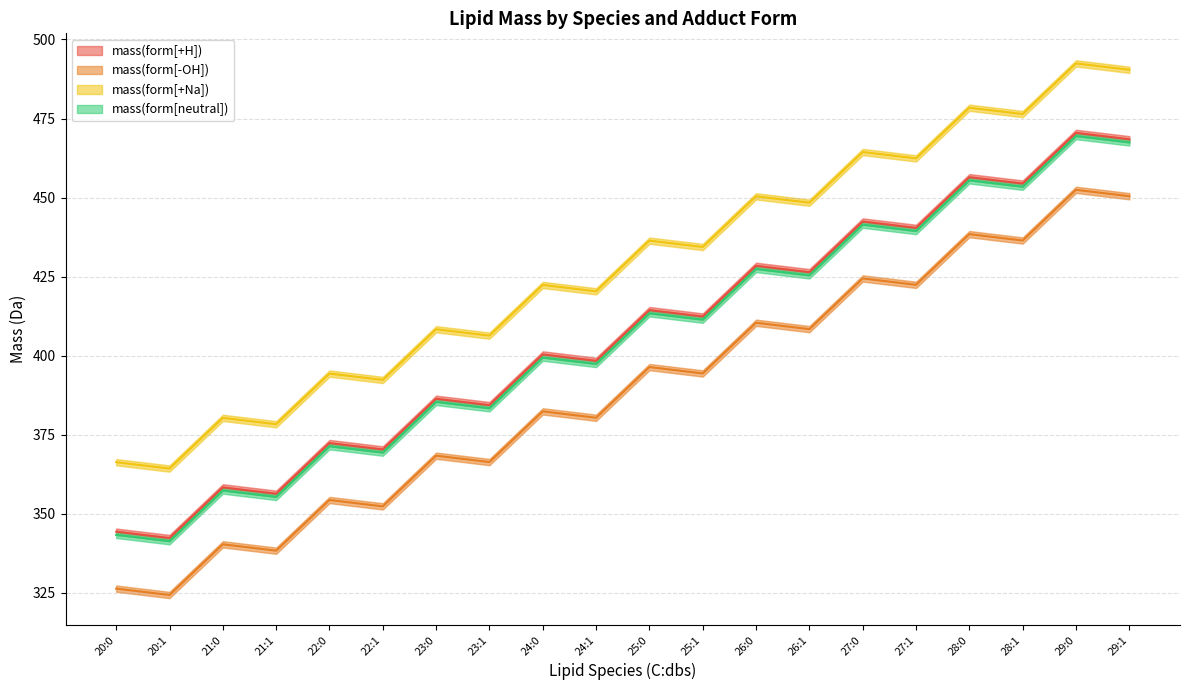

Which category has the lowest value across all series?

20:1